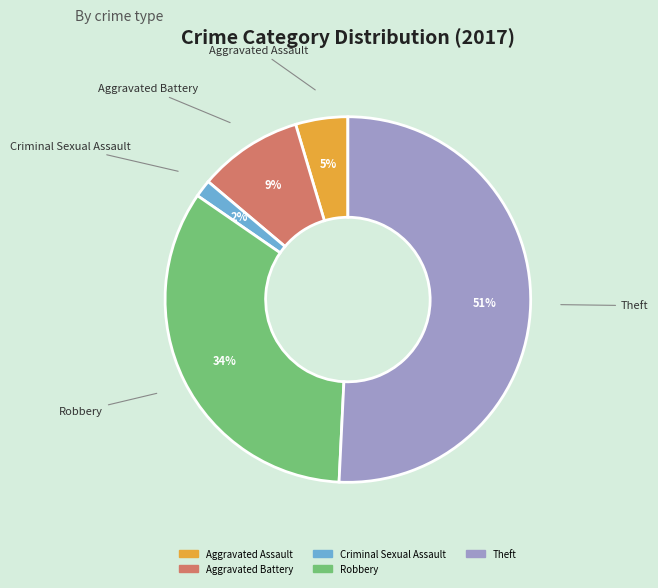

To the nearest percent, what is the average slice percentage?

20%